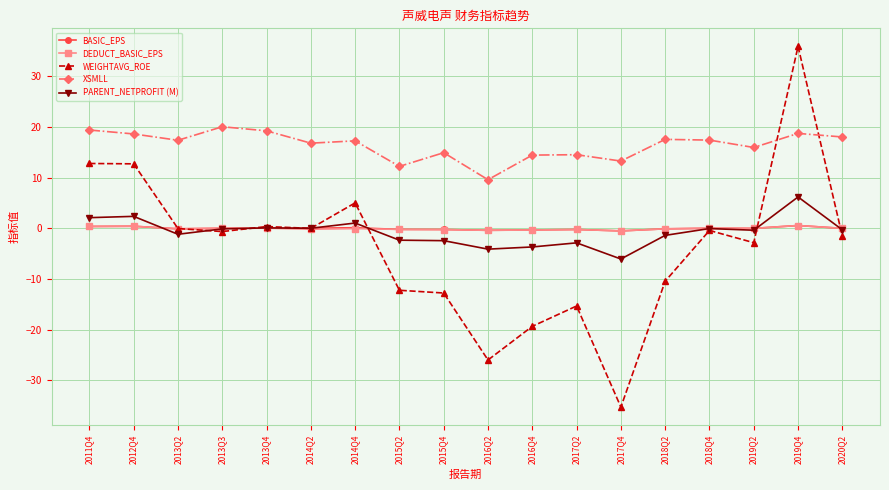

What is the label of the 8th point from the left?

2015Q2